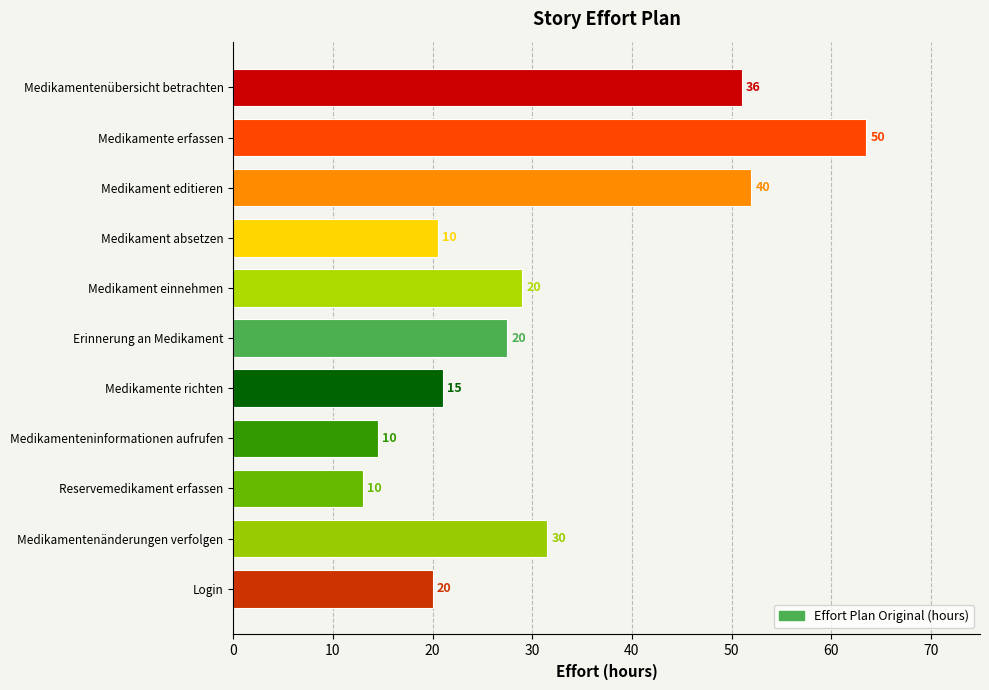

How many bars are there in total?

11